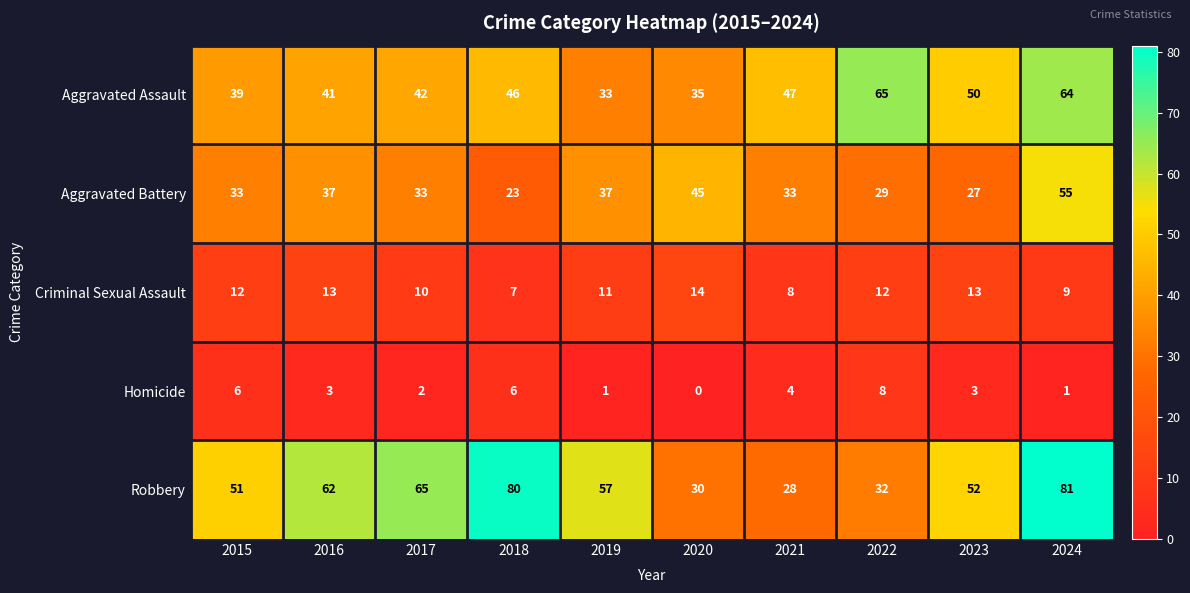

What is the maximum value shown in the chart?

81